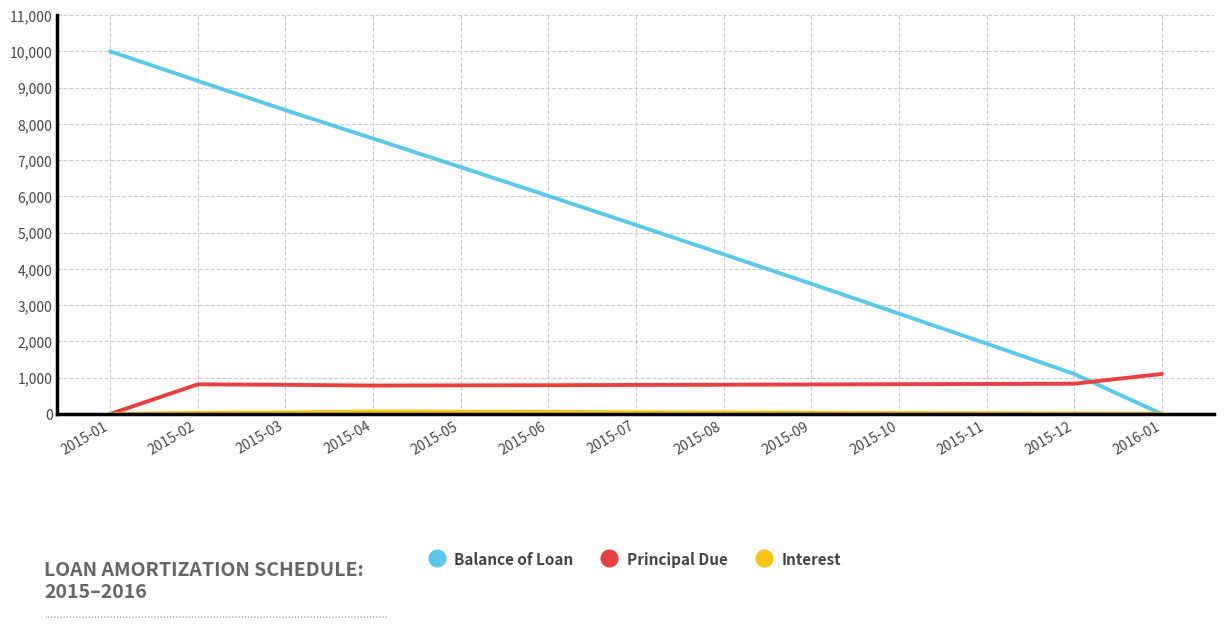

The Balance of Loan series shows 6335.1 at 2015-09. True or false?

False